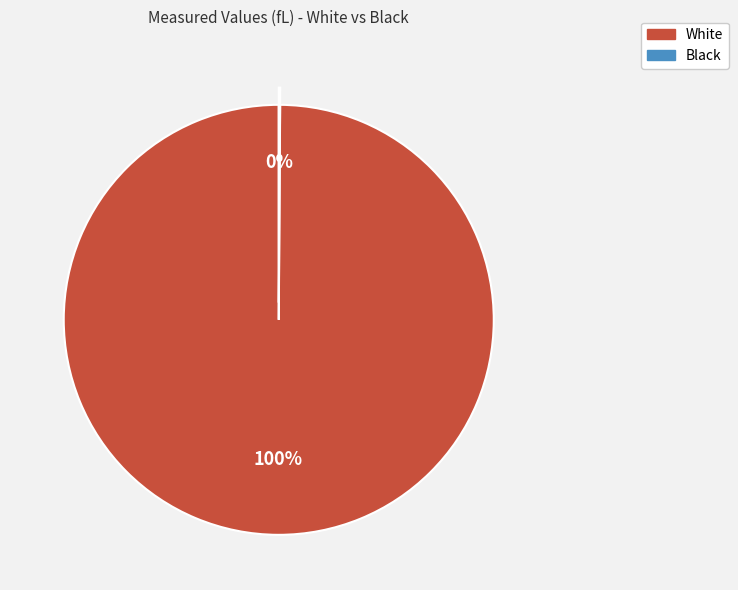

To the nearest percent, what is the difference between the largest and smallest slice percentages?

100%